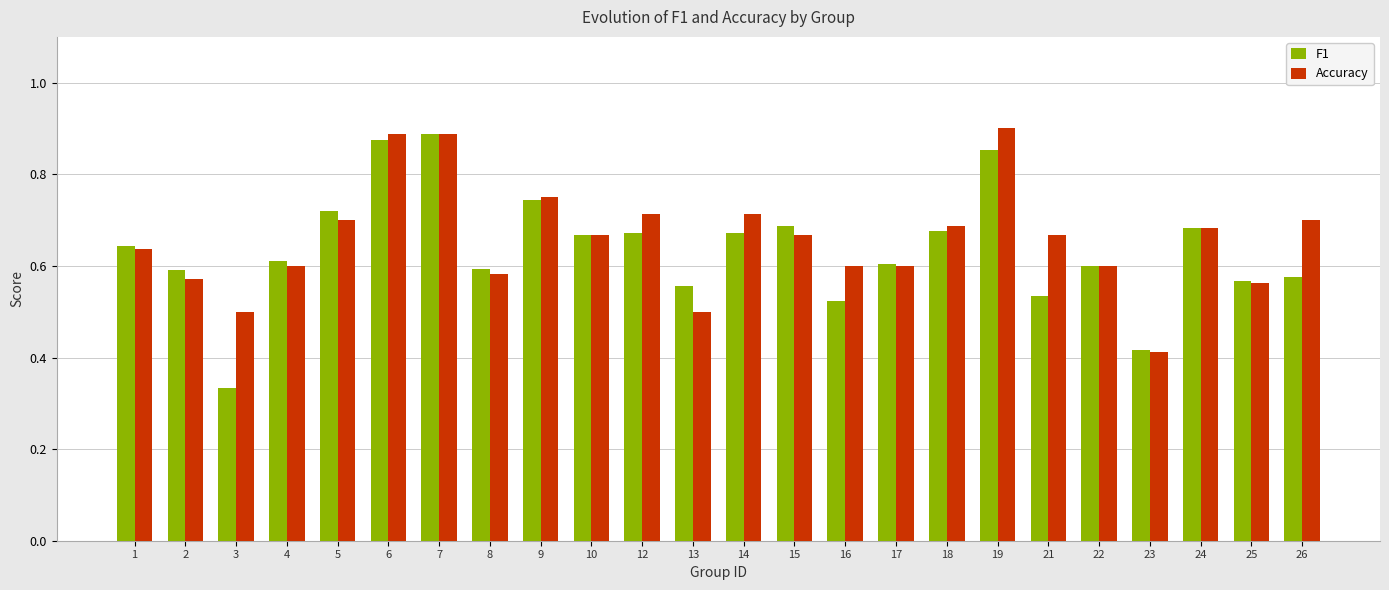

List the series in order of their peak value, lowest first.

F1, Accuracy